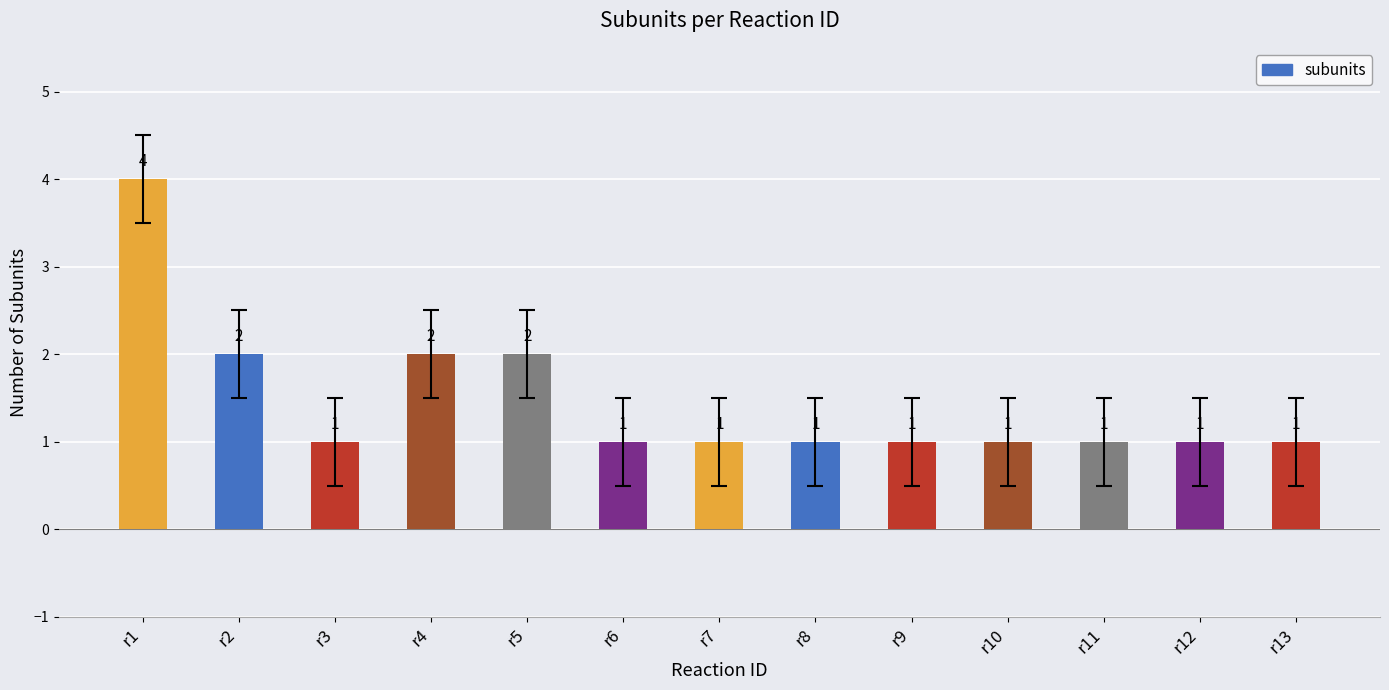

Which has a higher value, r5 or r6?

r5